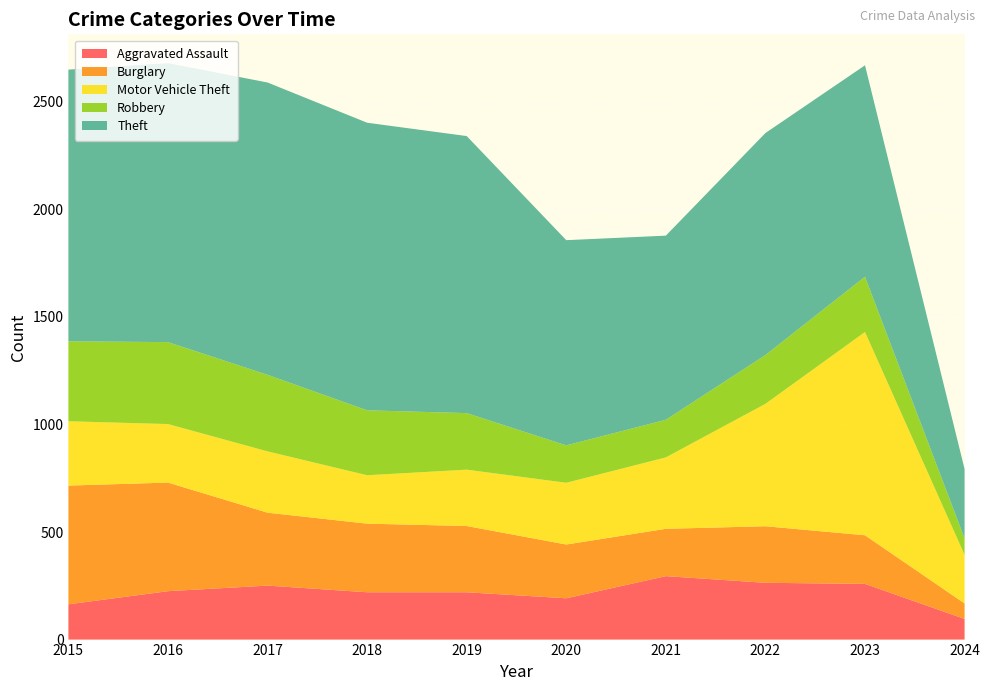

Reading left to right, list all the values displayed in this chart.

Aggravated Assault: 2015=164	2016=225	2017=251	2018=220	2019=220	2020=192	2021=295	2022=264	2023=259	2024=96
Burglary: 2015=552	2016=505	2017=339	2018=319	2019=308	2020=250	2021=220	2022=263	2023=226	2024=72
Motor Vehicle Theft: 2015=299	2016=272	2017=285	2018=225	2019=262	2020=287	2021=332	2022=569	2023=945	2024=226
Robbery: 2015=372	2016=381	2017=356	2018=302	2019=263	2020=174	2021=175	2022=227	2023=257	2024=77
Theft: 2015=1263	2016=1297	2017=1359	2018=1337	2019=1288	2020=954	2021=856	2022=1032	2023=983	2024=322